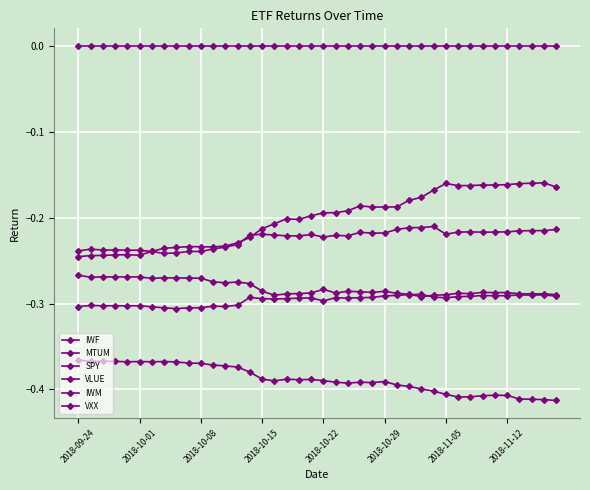

How many lines are shown in the chart?

6